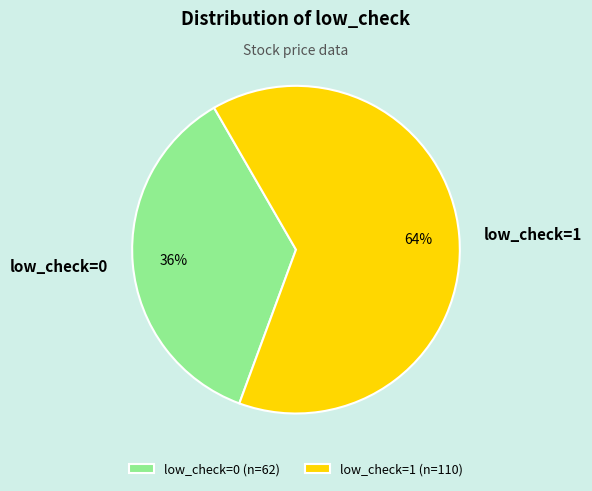

Which category has the smallest portion of the pie?

low_check=0